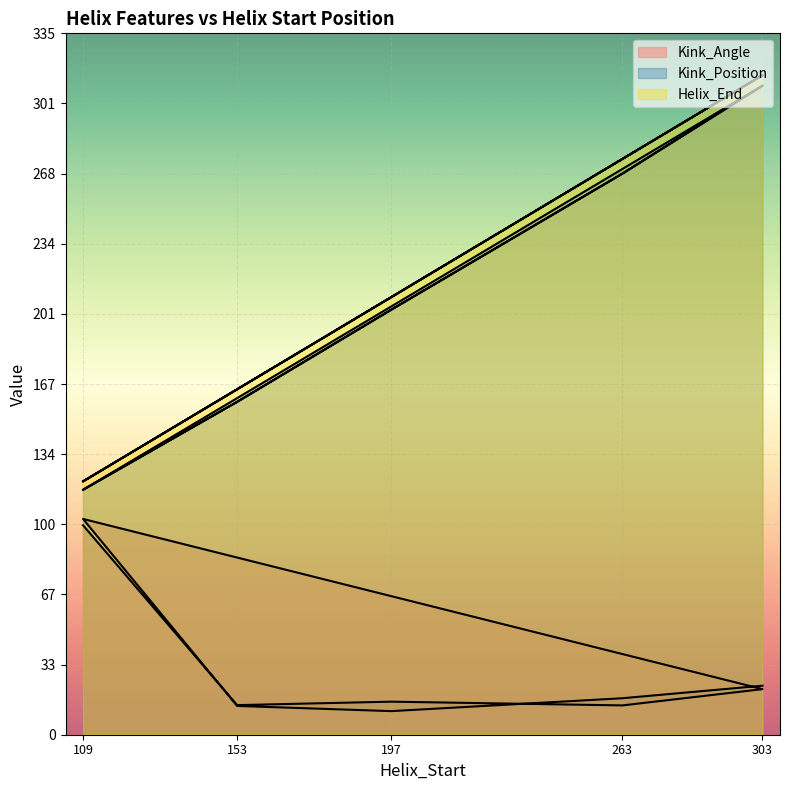

At 303, list the series in order from largest to smallest.

Helix_End, Kink_Position, Kink_Angle